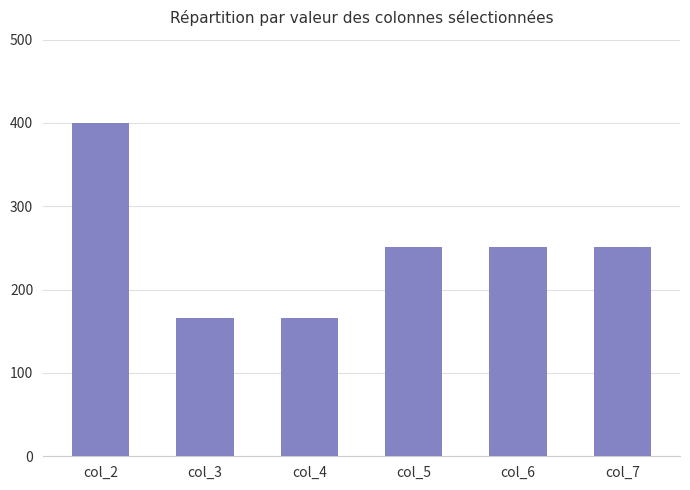

Count the number of data series in this chart.

1